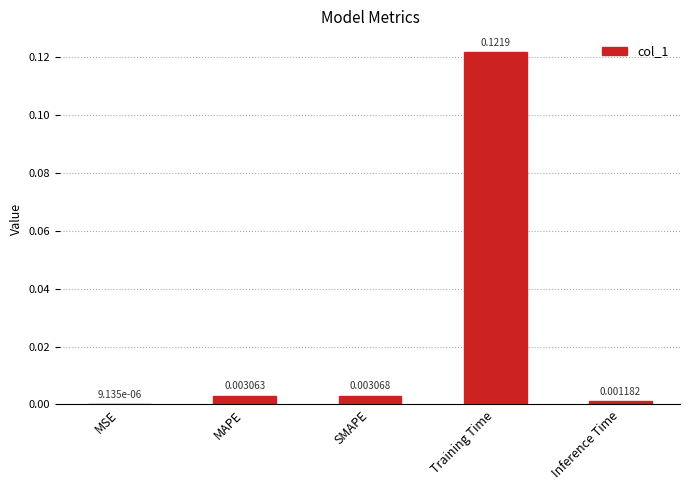

At which label is the value closest to 0?

MSE